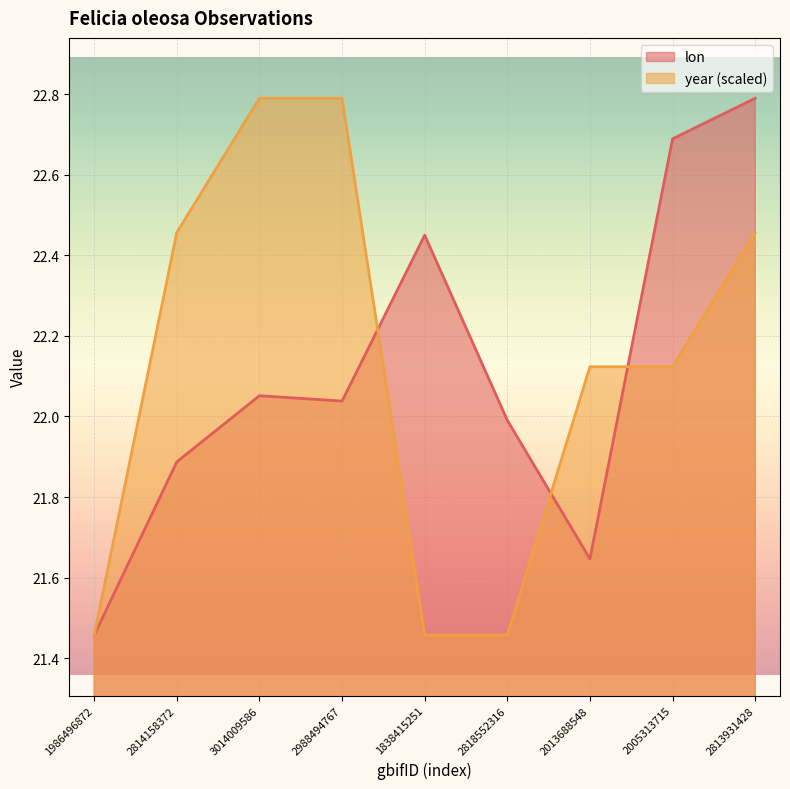

Read the lon value at 2005313715.

22.7